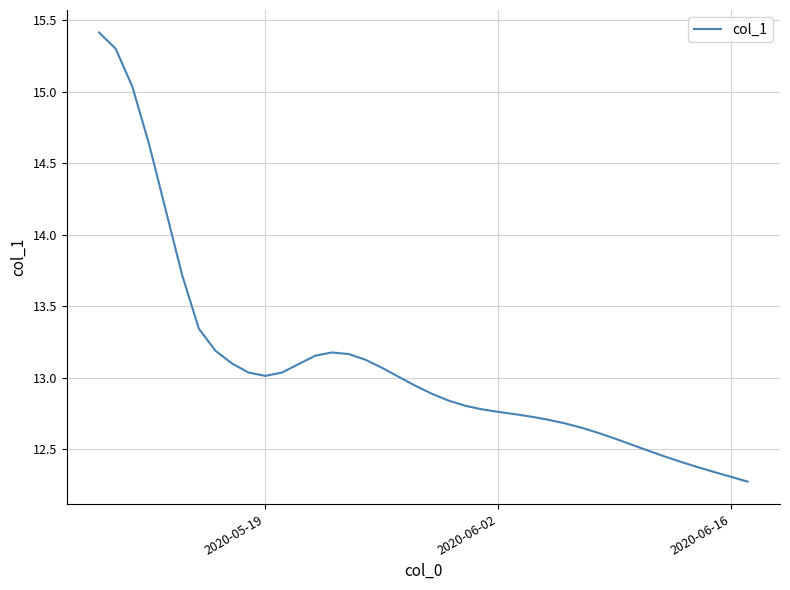

What is the maximum value shown in the chart?

15.4